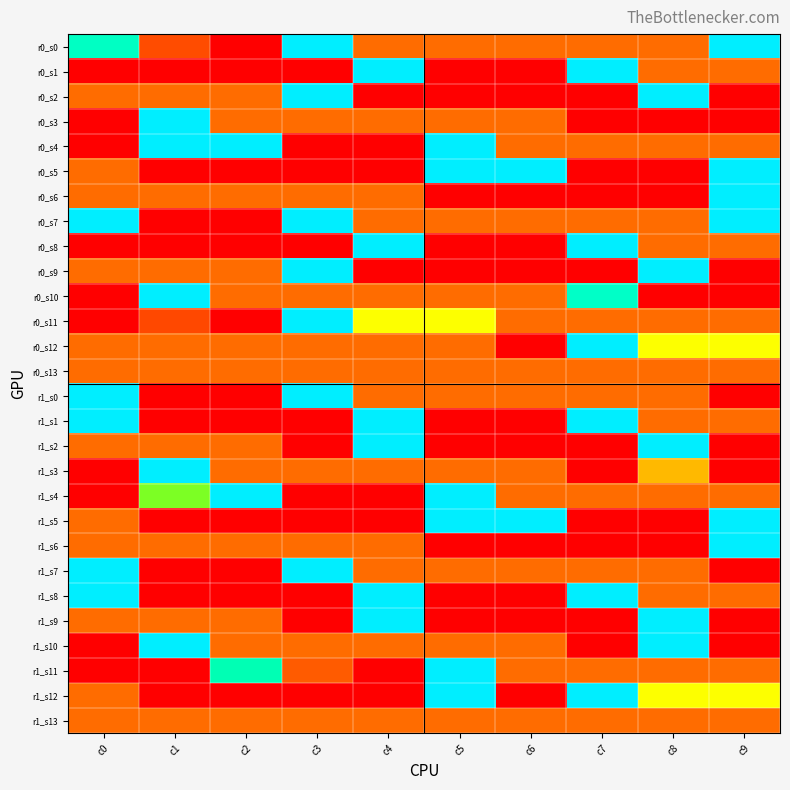

Between c9 and c6, which is larger?

c9